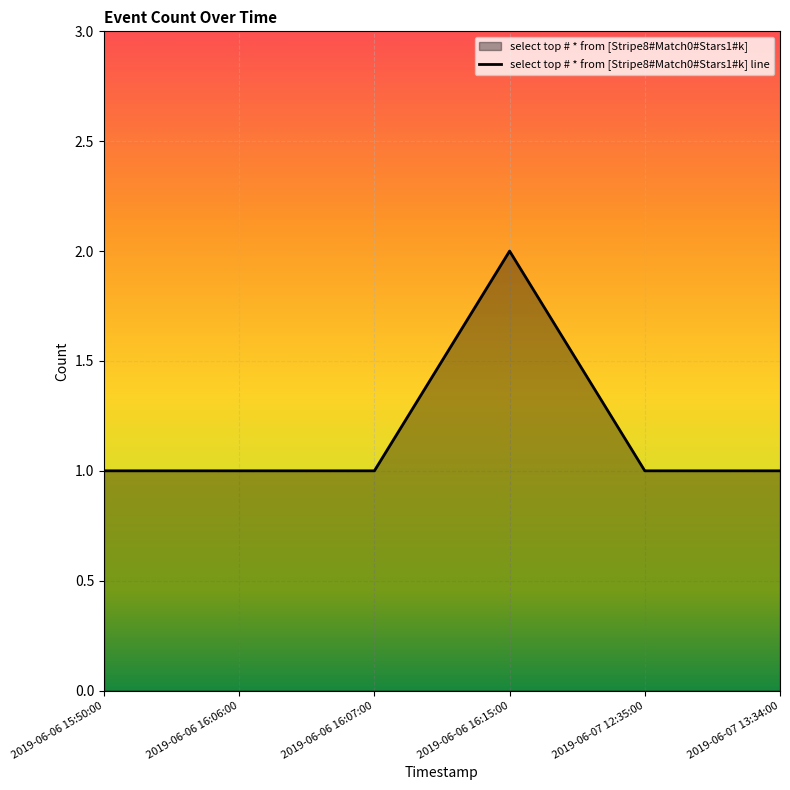

Rank the categories by value from lowest to highest.

2019-06-06 15:50:00, 2019-06-06 16:06:00, 2019-06-06 16:07:00, 2019-06-07 12:35:00, 2019-06-07 13:34:00, 2019-06-06 16:15:00